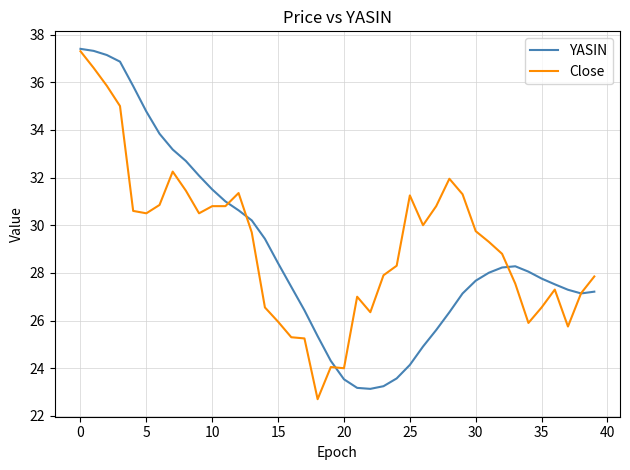

Which series has the largest total across all categories?

Close